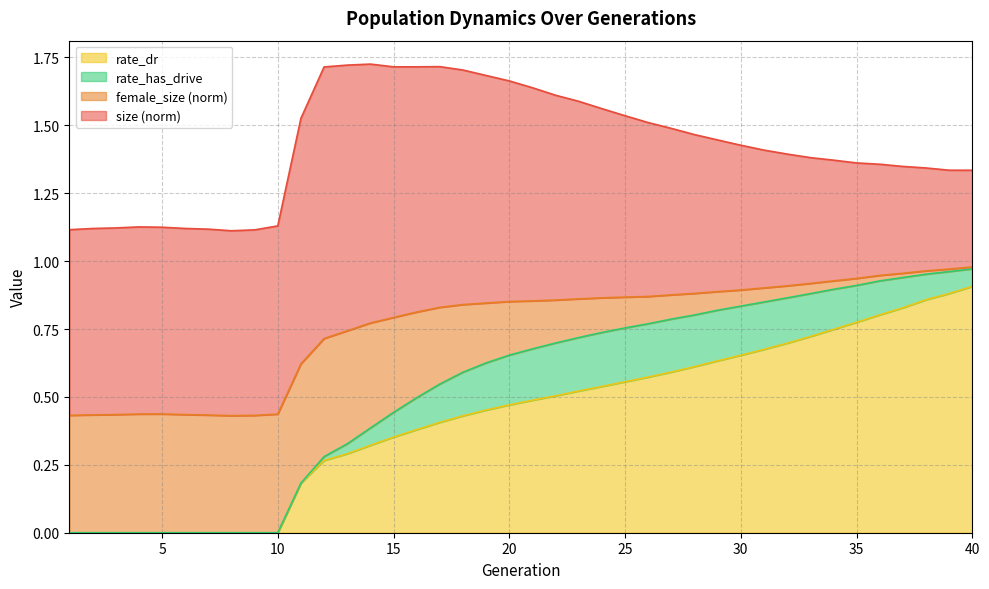

What is the average value of the rate_dr series?

0.4